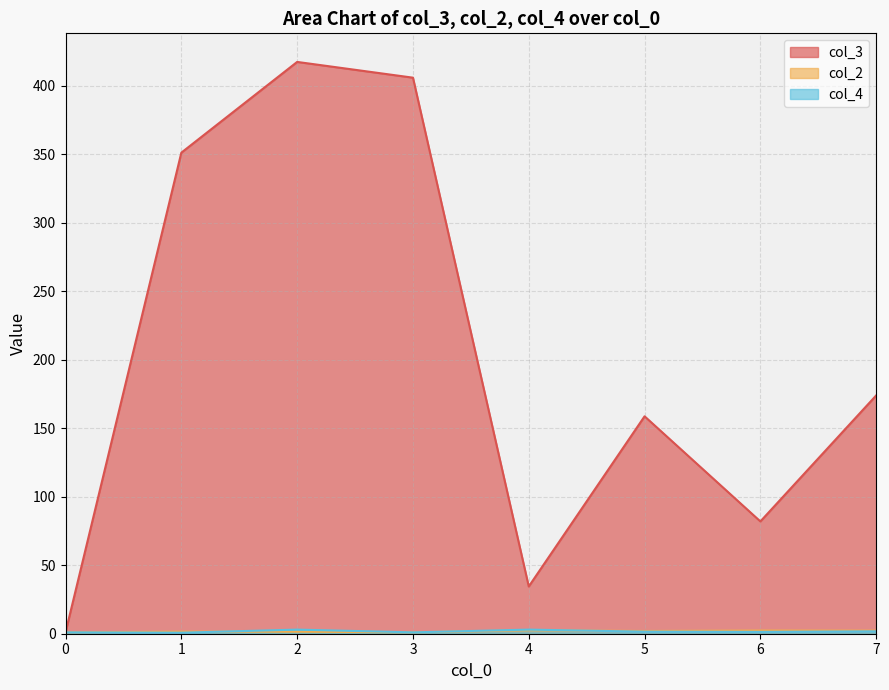

How many interior local peaks does the col_4 series have?

6